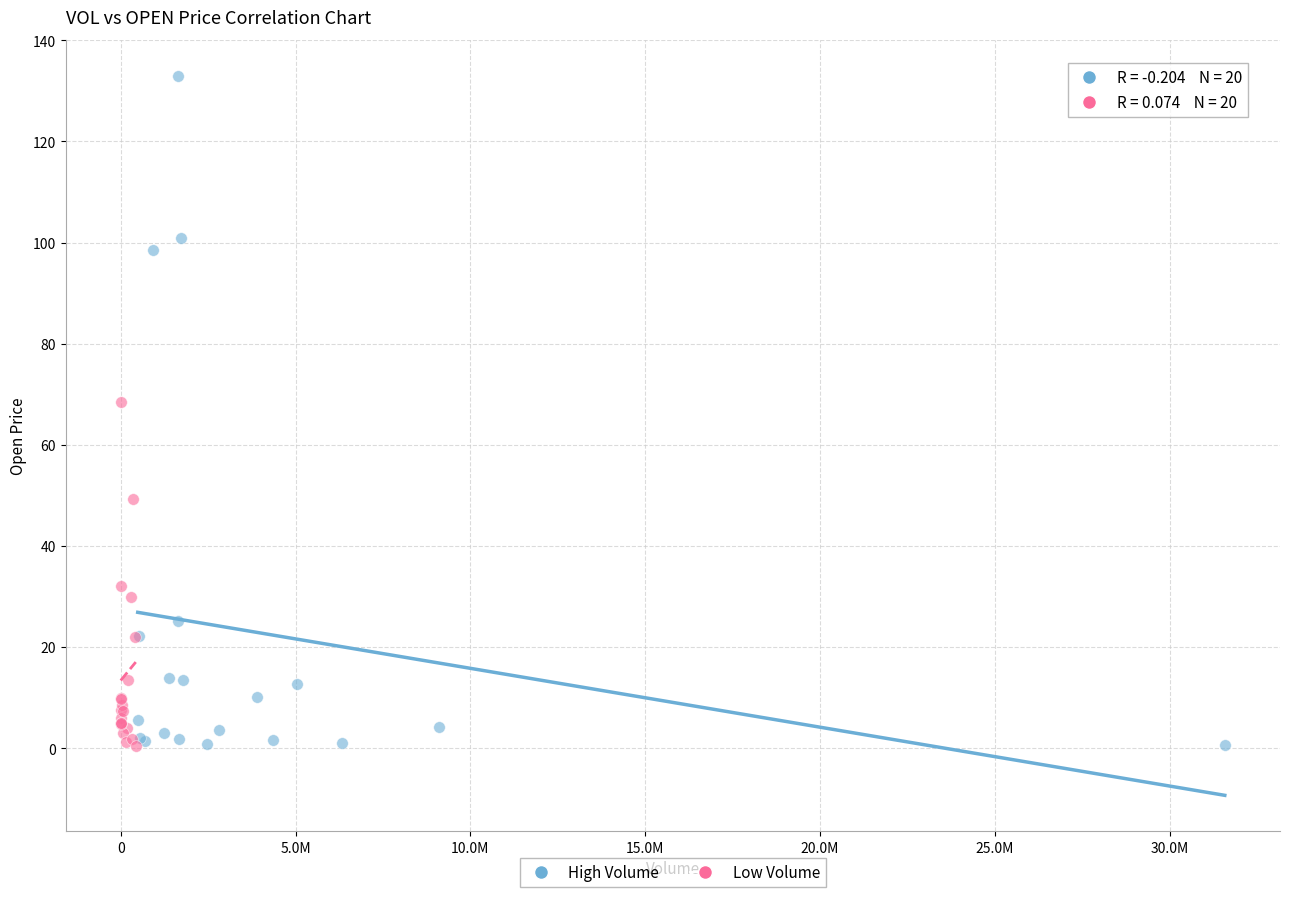

Which series reaches the maximum Y coordinate?

High Volume